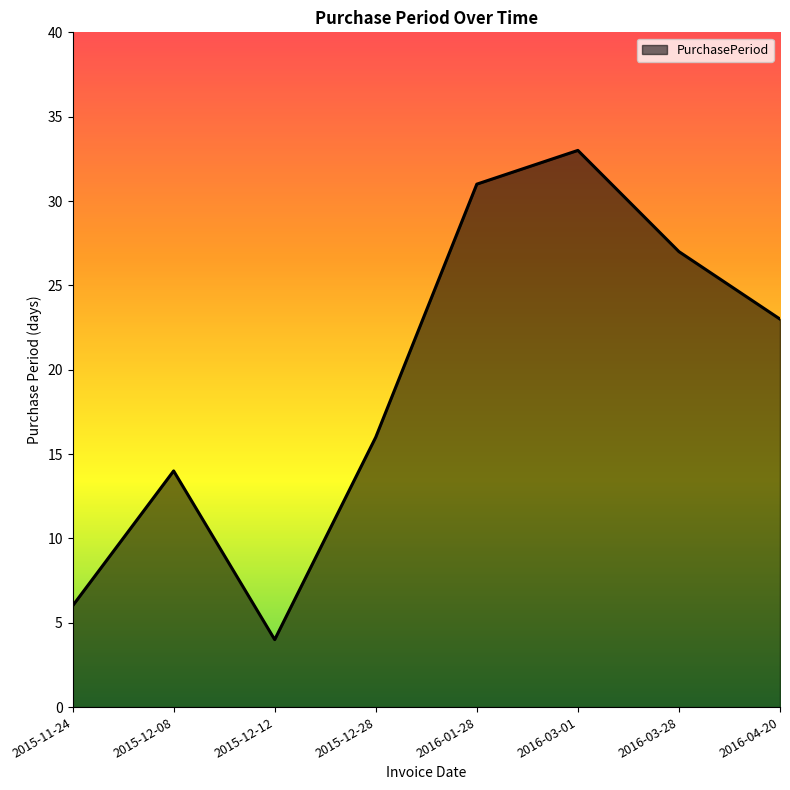

True or false: the data shows 8 at 2016-03-01.

False